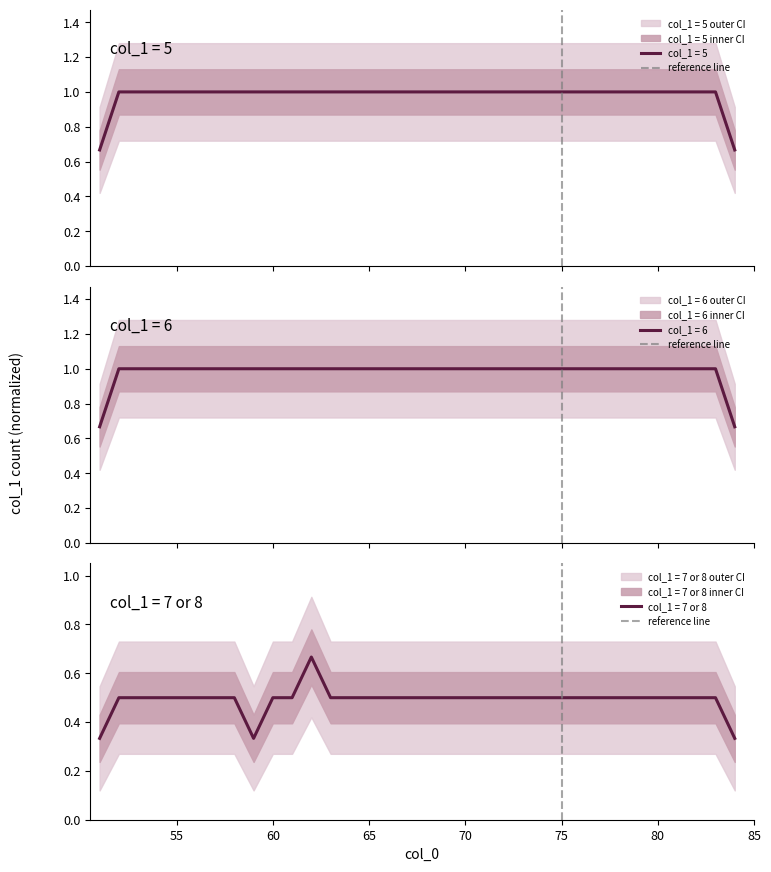

The chart shows a value of 0 at 75. True or false?

False